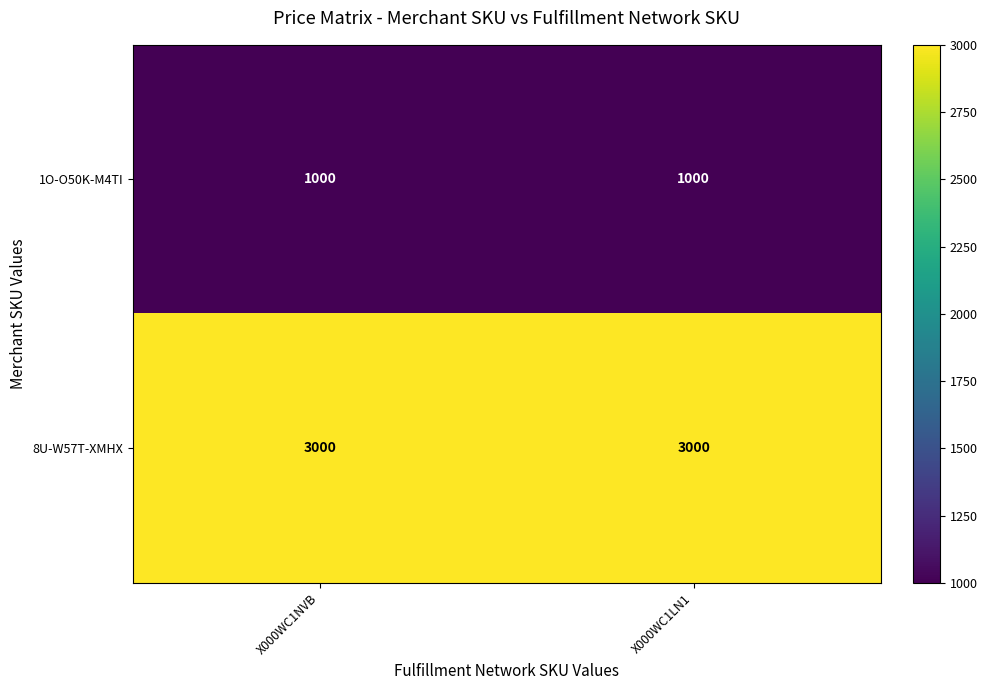

What is the spread (max minus min) of values at X000WC1LN1?

2000